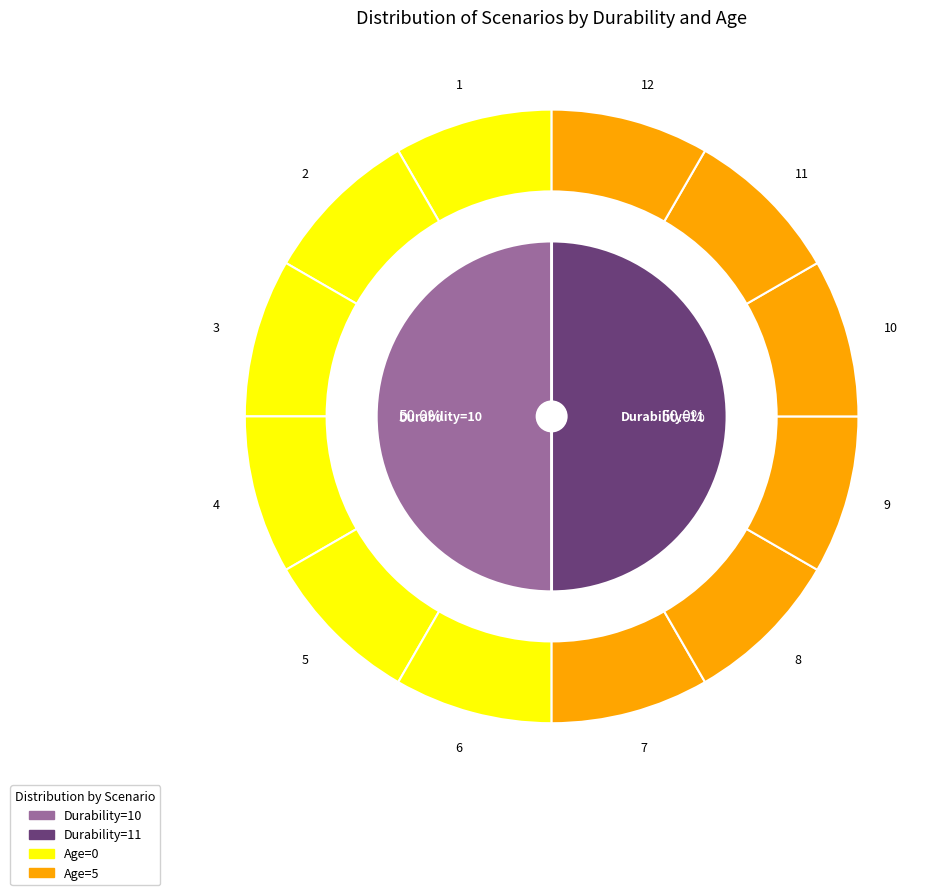

To the nearest percent, what percentage of the pie is age?

9%